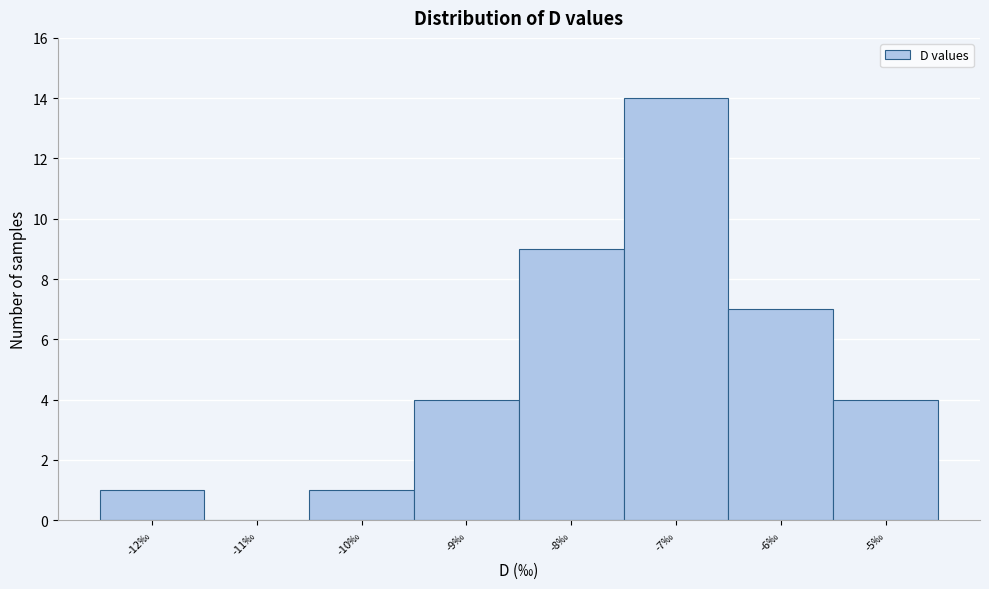

Reading left to right, list every bar in this chart as the range it spans on the x-axis followed by its height. The values are not printed on the chart, so give them approximately, as read against the axis.

-12.5 to -11.5: 1
-11.5 to -10.5: 0
-10.5 to -9.5: 1
-9.5 to -8.5: 4
-8.5 to -7.5: 9
-7.5 to -6.5: 14
-6.5 to -5.5: 7
-5.5 to -4.5: 4